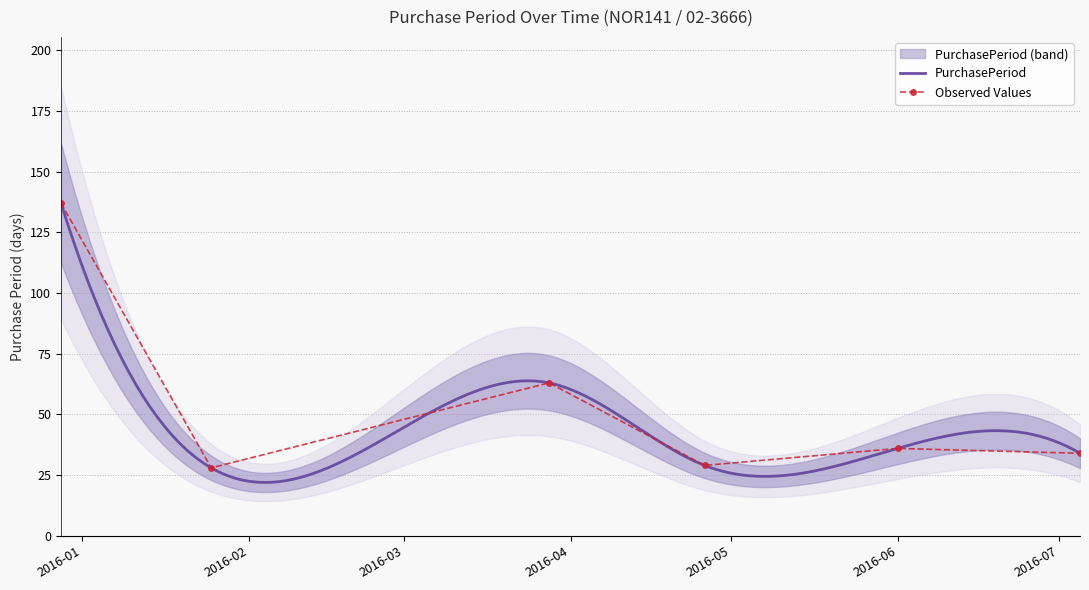

Approximately how many times larger is the value at 2015-12-28 compared to 2016-01-25?

4.9